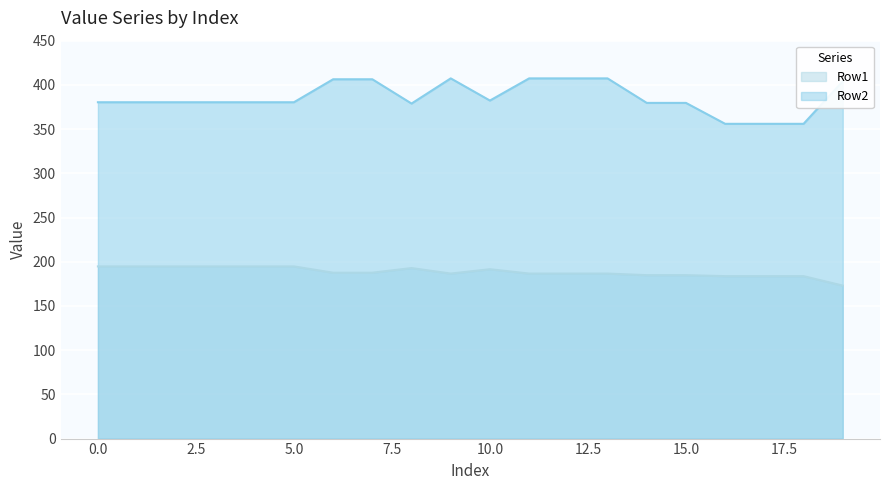

Between 15 and 4, which is larger?

4